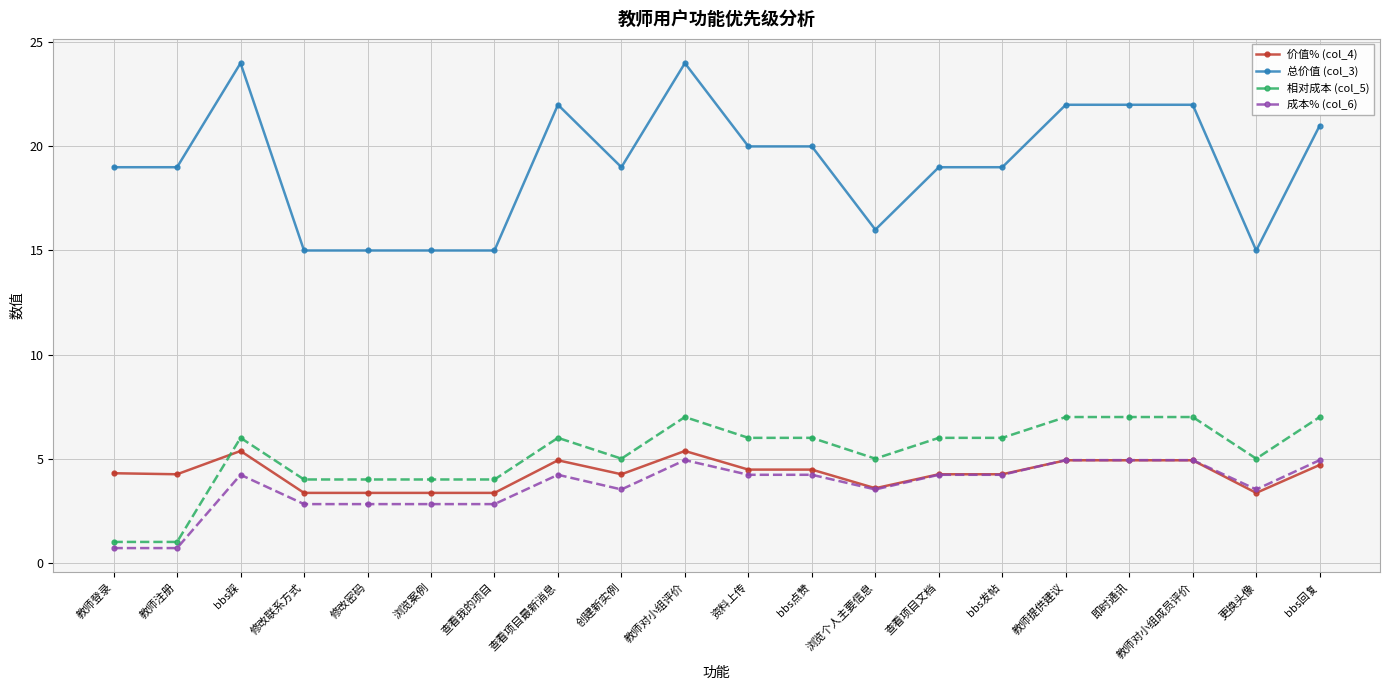

How many values in the 成本% (col_6) series exceed 4?

11